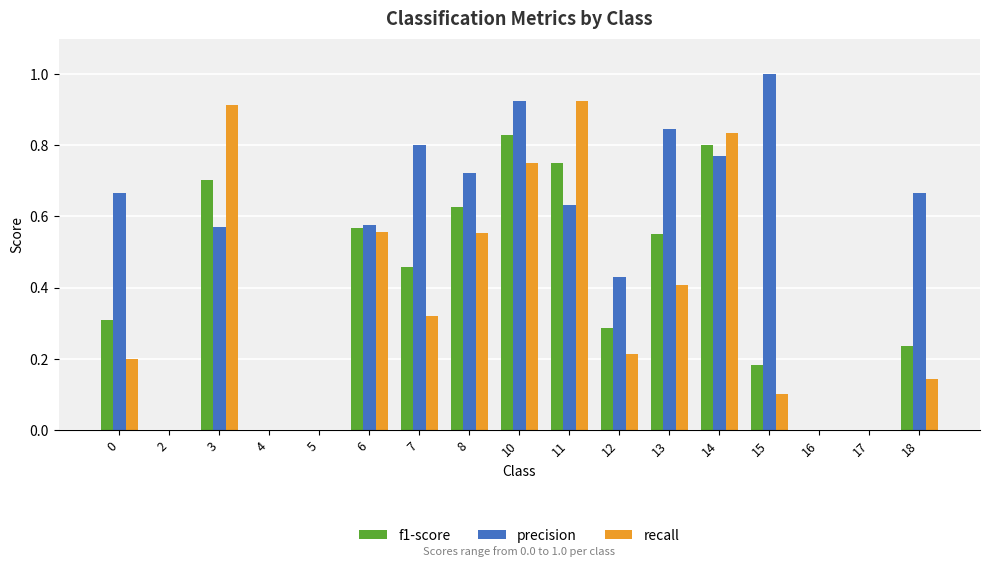

Count the number of data series in this chart.

3